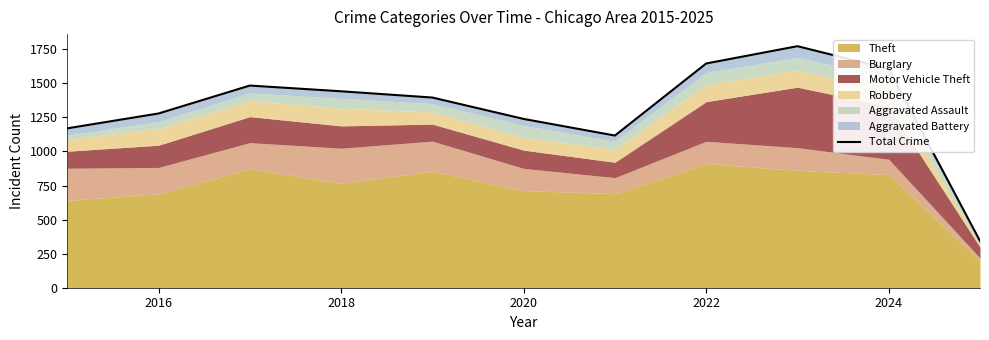

Does the chart have visible grid lines?

No